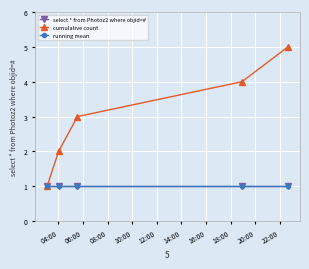

True or false: select * from Photoz2 where objid=# and cumulative count intersect in this chart.

False